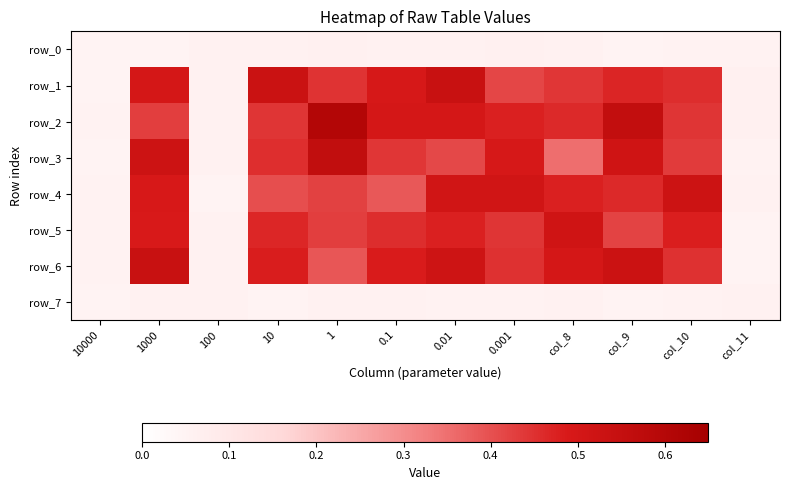

At which label is row_2 closest to 0?

10000